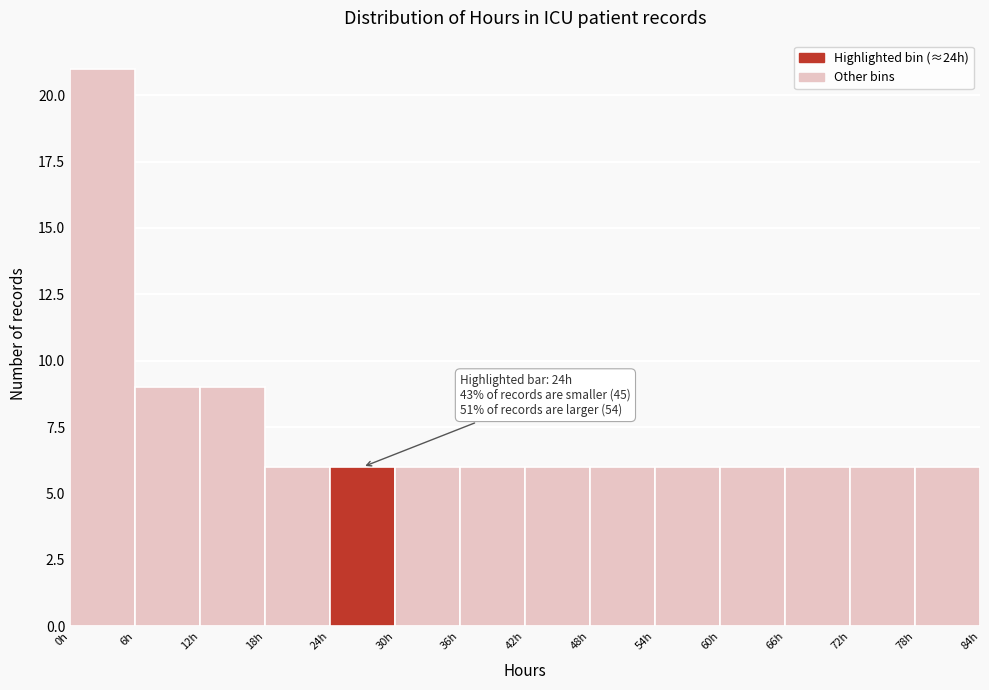

Over which range of the x-axis is the bar tallest?

0 to 6